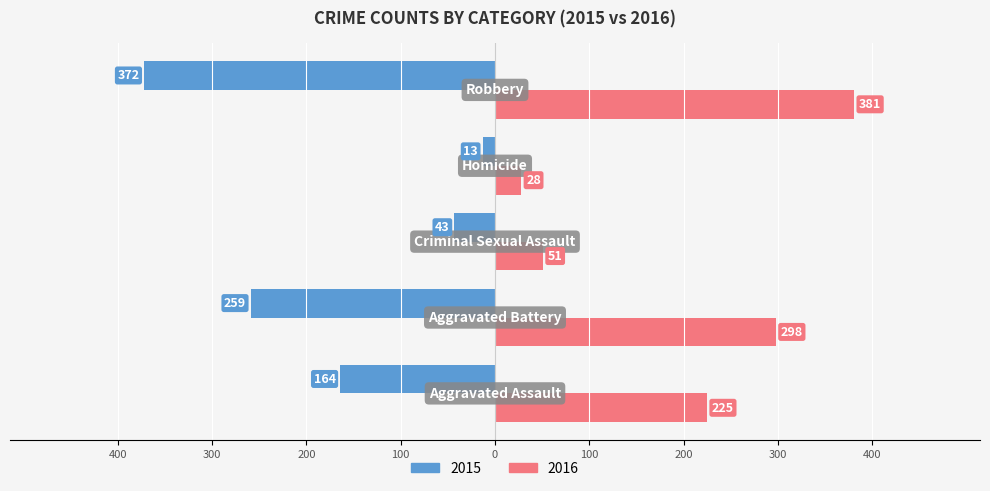

What are all the series names shown in the legend?

2015, 2016